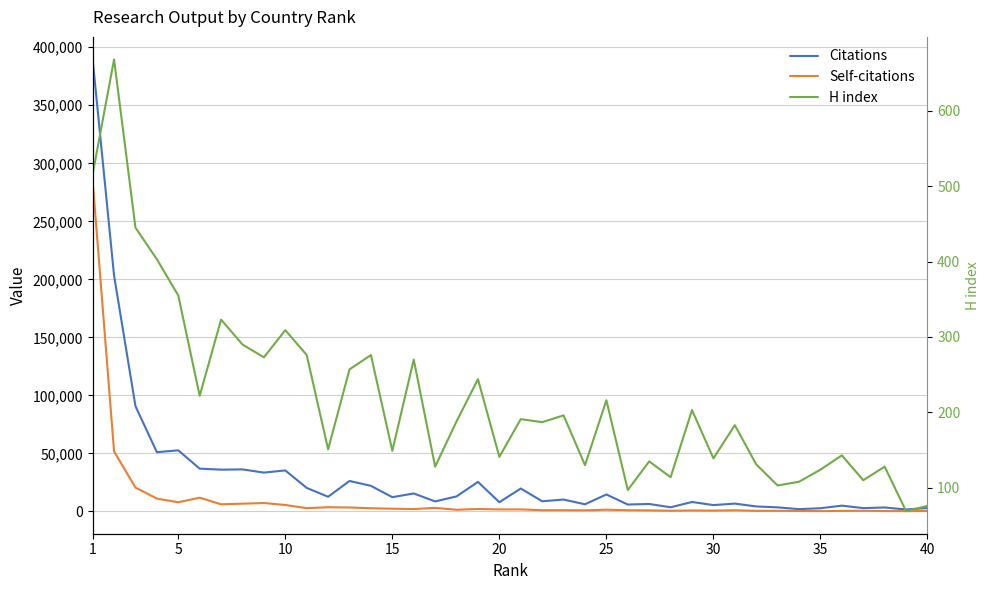

Which series has the largest total across all categories?

Citations